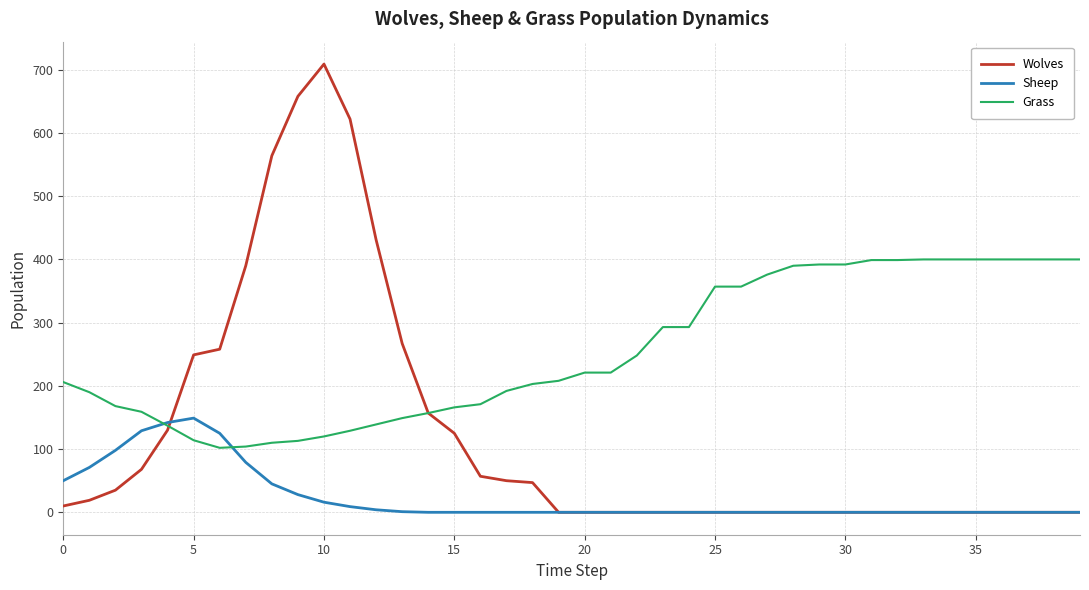

What is the maximum value for Sheep?

149